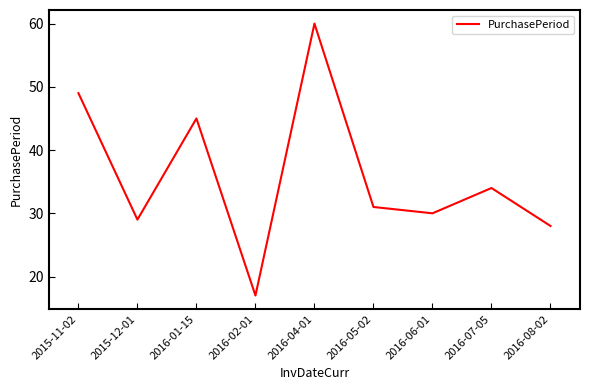

What value does the data have at 2015-11-02?

49